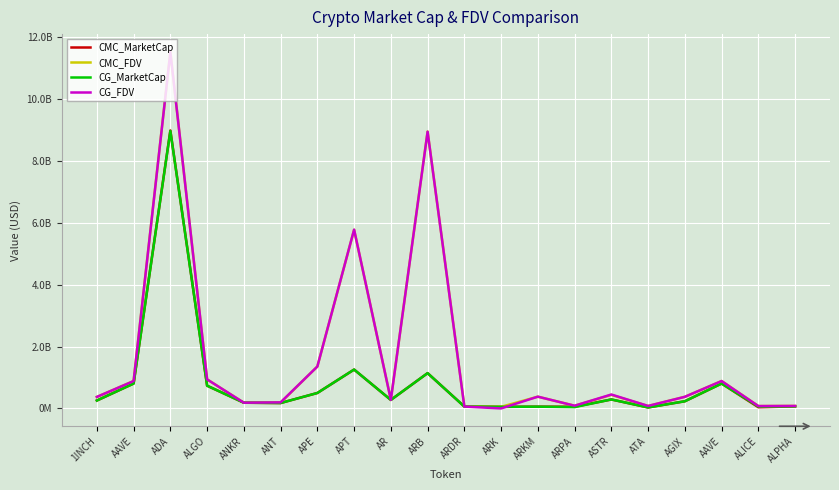

Does the chart have visible grid lines?

Yes